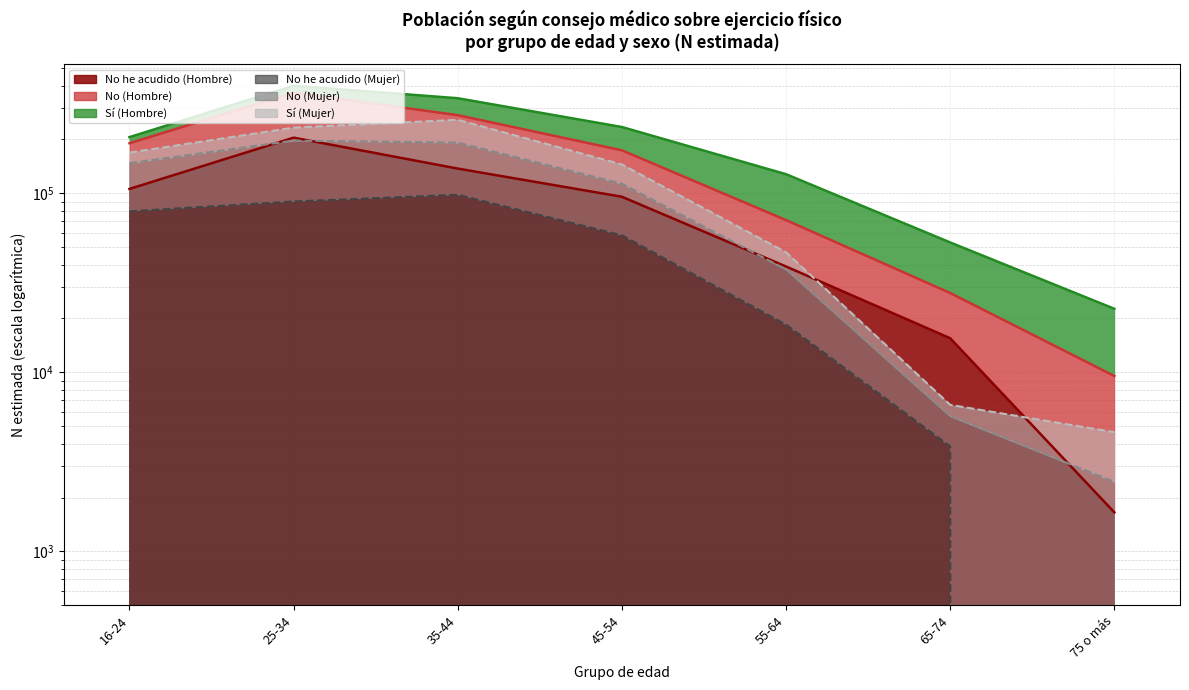

At which label is No (Mujer) closest to 99739?

45-54